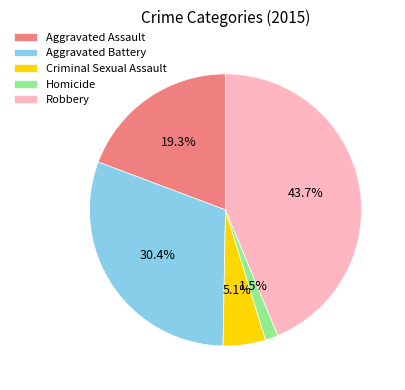

Between Aggravated Battery and Homicide, which is larger?

Aggravated Battery